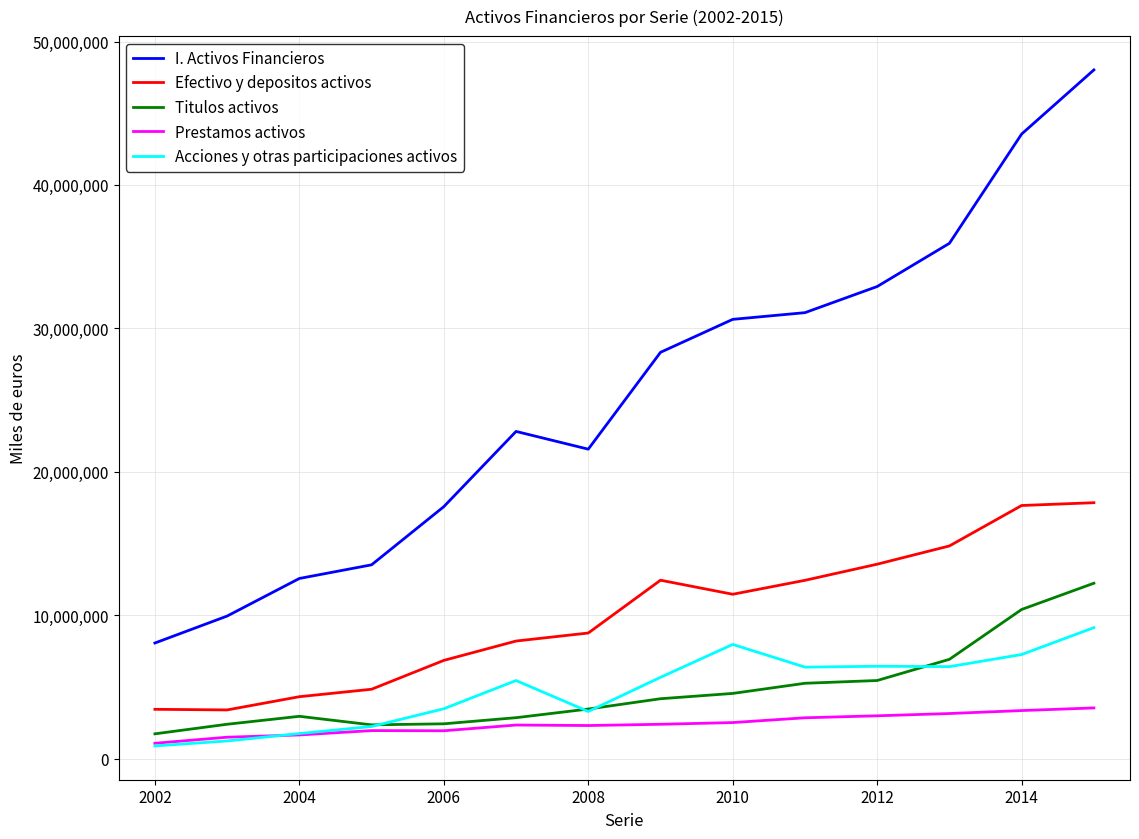

Which series has the largest range (max minus min)?

I. Activos Financieros